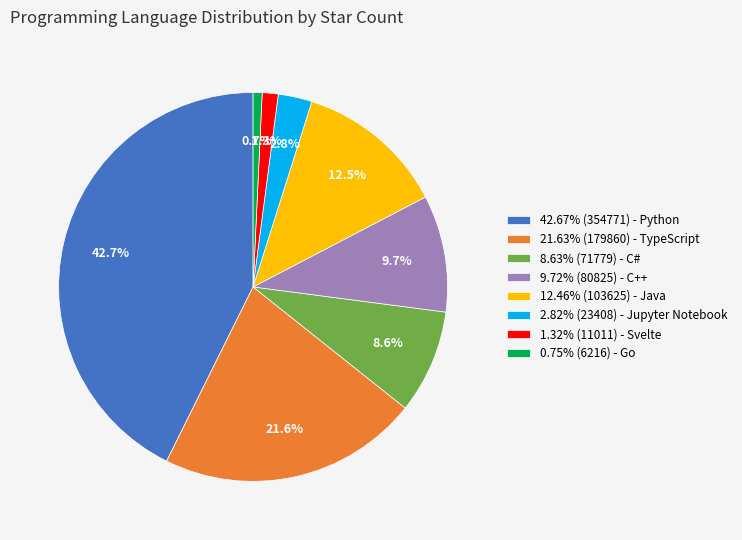

What is the ratio of the value at 21.63% (179860) - TypeScript to the value at 42.67% (354771) - Python?

0.5